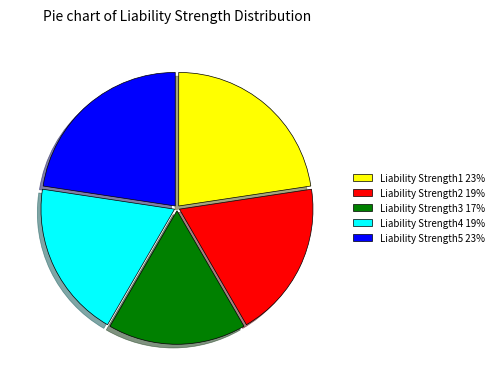

How many slices are in this pie chart?

5